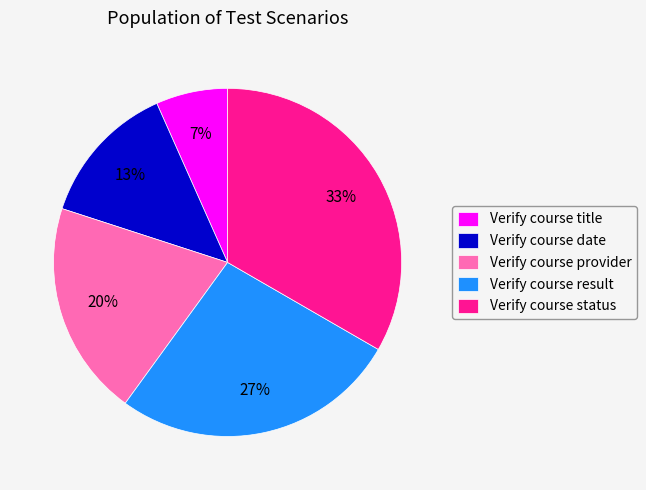

Does Verify course title represent more than half of the total?

No